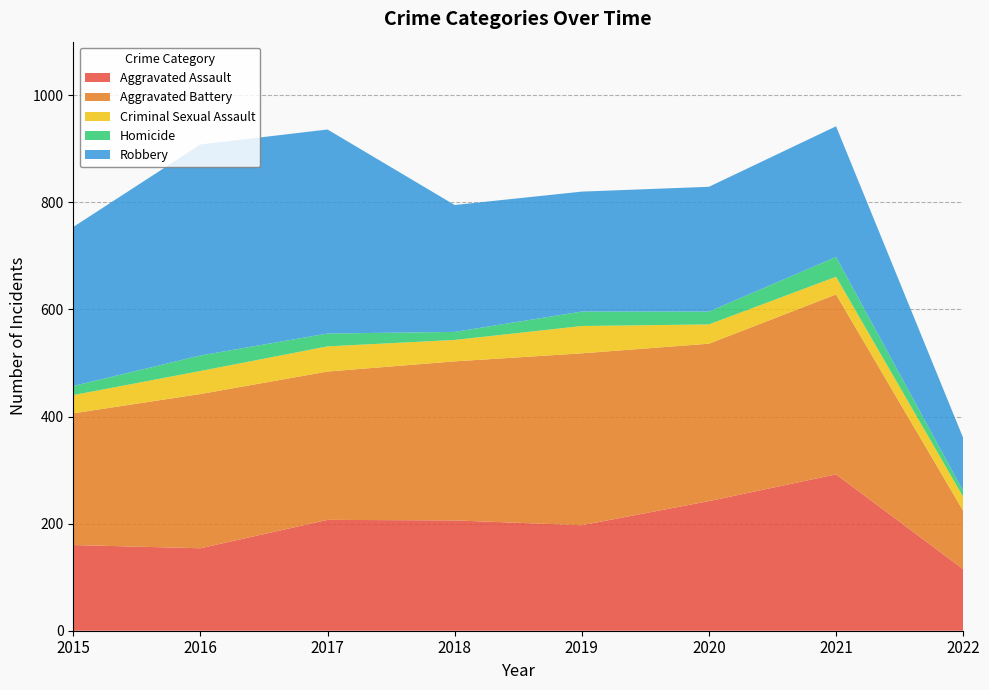

Reading left to right, list all the values displayed in this chart.

Aggravated Assault: 2015=160	2016=154	2017=207	2018=206	2019=197	2020=242	2021=292	2022=115
Aggravated Battery: 2015=246	2016=288	2017=277	2018=297	2019=321	2020=294	2021=336	2022=109
Criminal Sexual Assault: 2015=34	2016=43	2017=47	2018=40	2019=51	2020=36	2021=33	2022=26
Homicide: 2015=17	2016=29	2017=24	2018=15	2019=27	2020=24	2021=37	2022=11
Robbery: 2015=297	2016=394	2017=381	2018=237	2019=224	2020=233	2021=244	2022=99